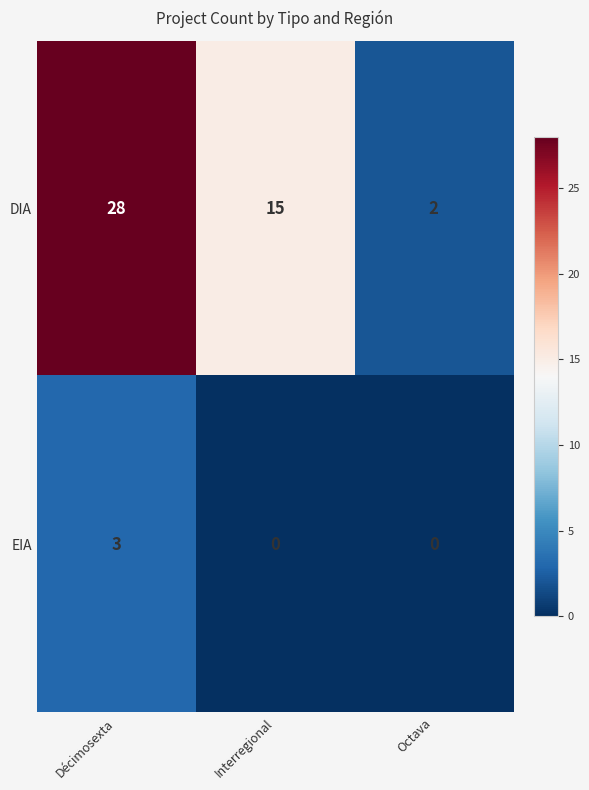

The value of EIA at Interregional is -1. True or false?

False